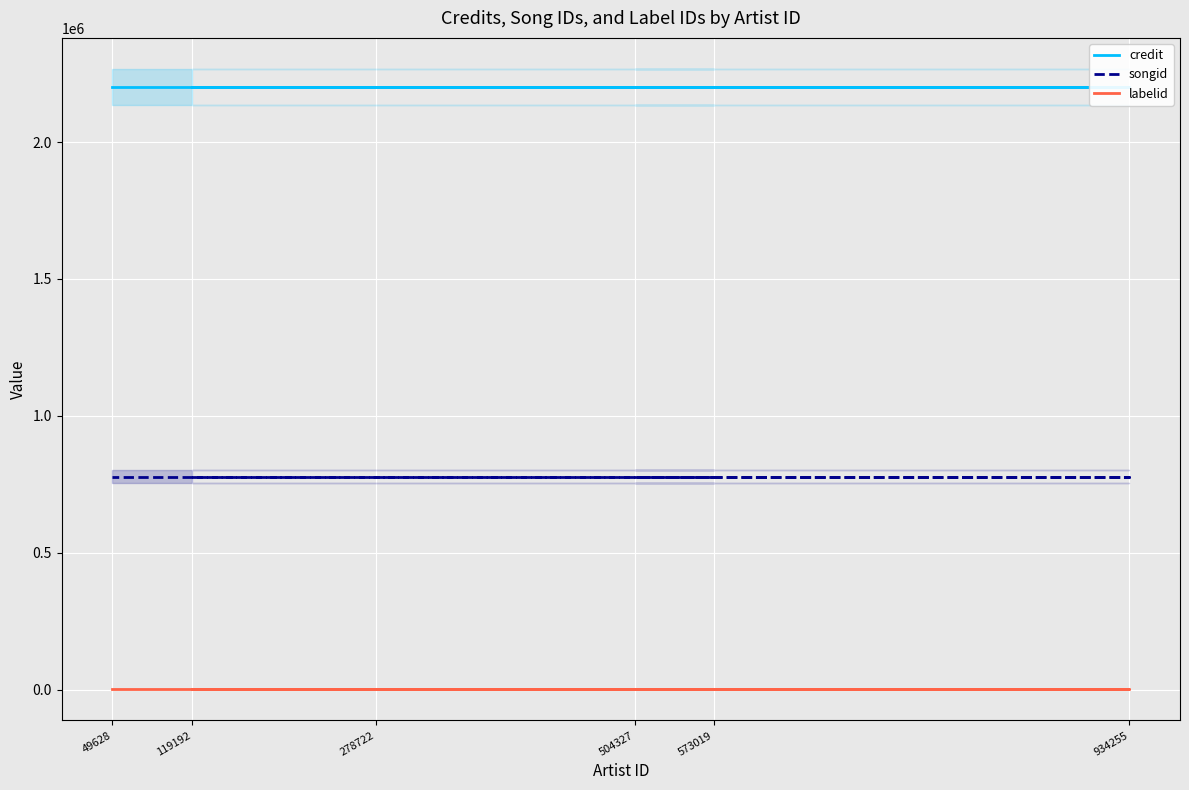

Which category has the lowest value across all series?

119192